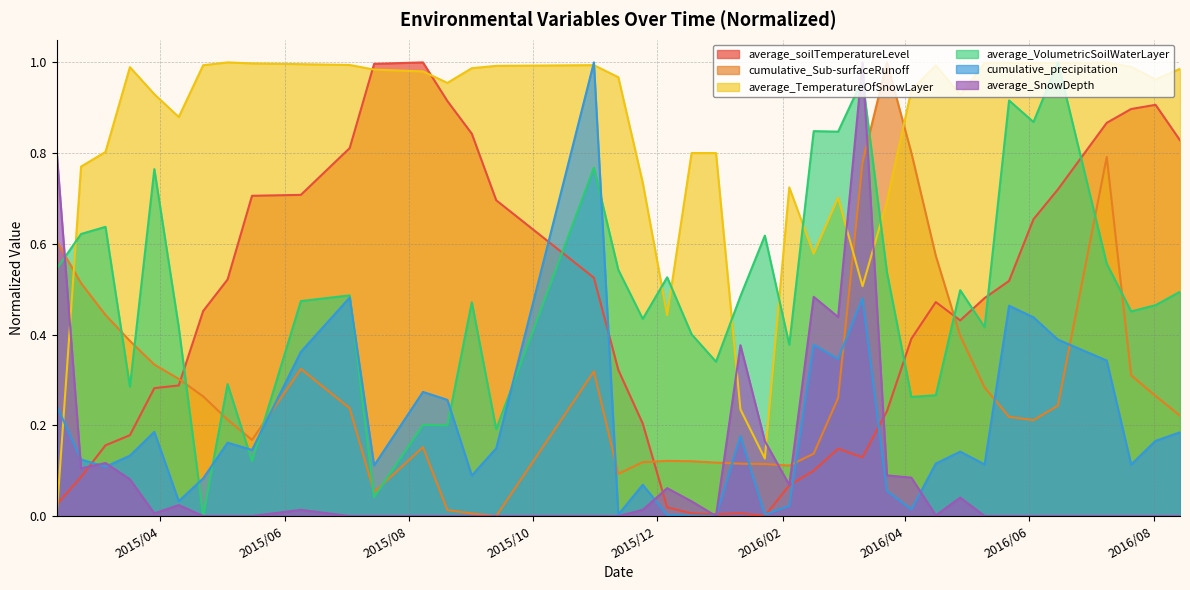

The value of average_VolumetricSoilWaterLayer at 2016/3/23 is 0.2. True or false?

False